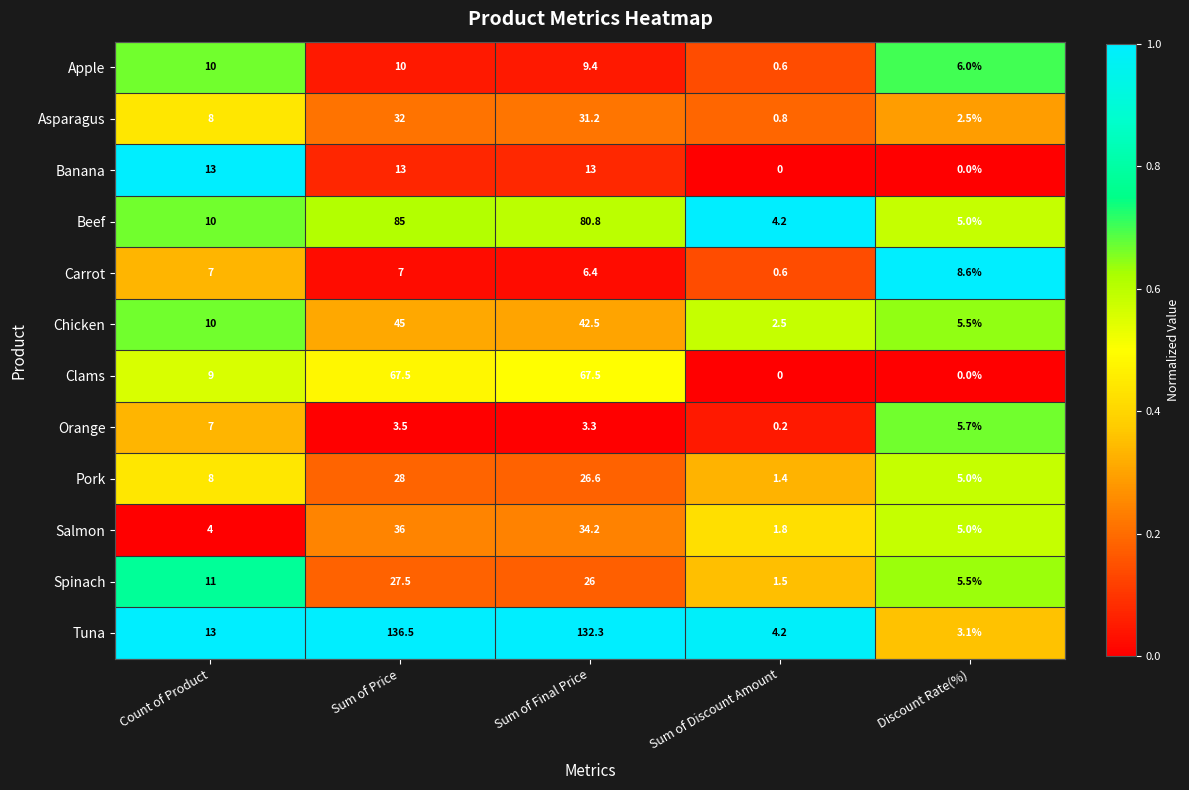

At Sum of Final Price, list the series in order from smallest to largest.

Orange, Carrot, Apple, Banana, Spinach, Pork, Asparagus, Salmon, Chicken, Clams, Beef, Tuna